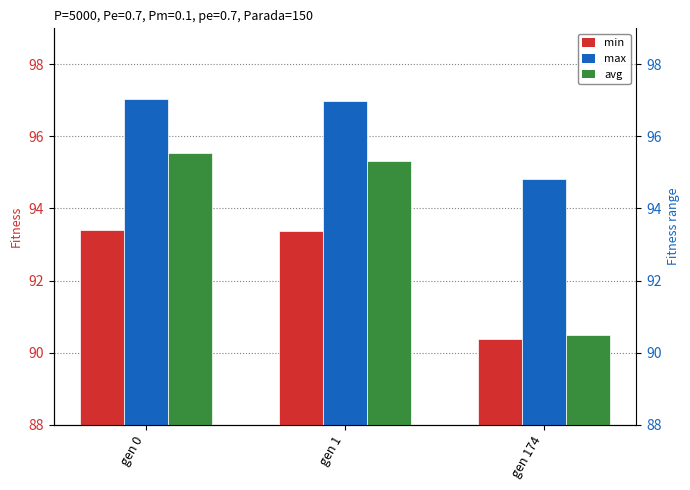

Reading right to left, extract all data points from this chart.

min: gen 174=90.4	gen 1=93.4	gen 0=93.4
max: gen 174=94.8	gen 1=97.0	gen 0=97.0
avg: gen 174=90.5	gen 1=95.3	gen 0=95.5